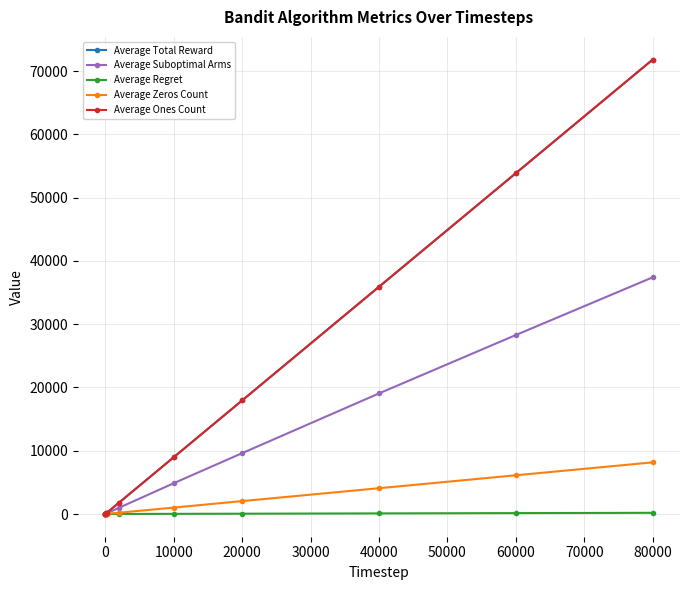

Is this an area chart (filled region under the line)?

No